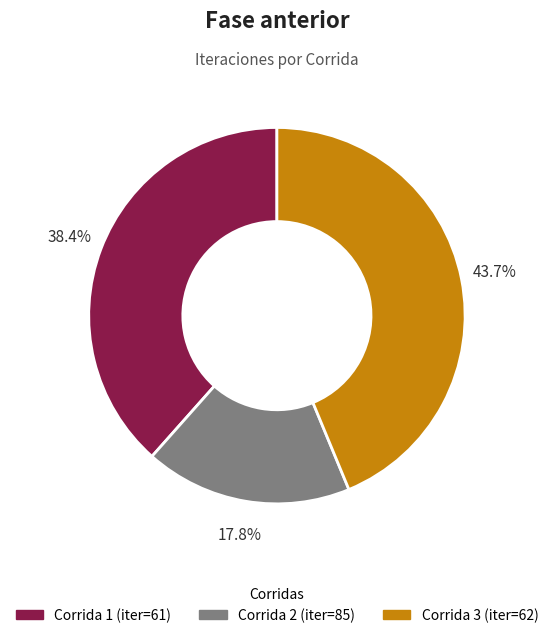

Is there a majority slice in this chart?

No